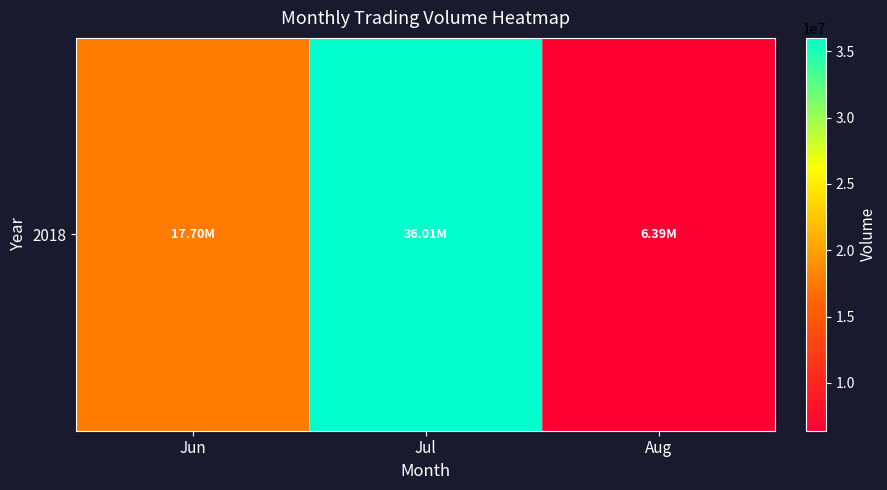

What is the difference between the values at Jul and Jun?

18313169